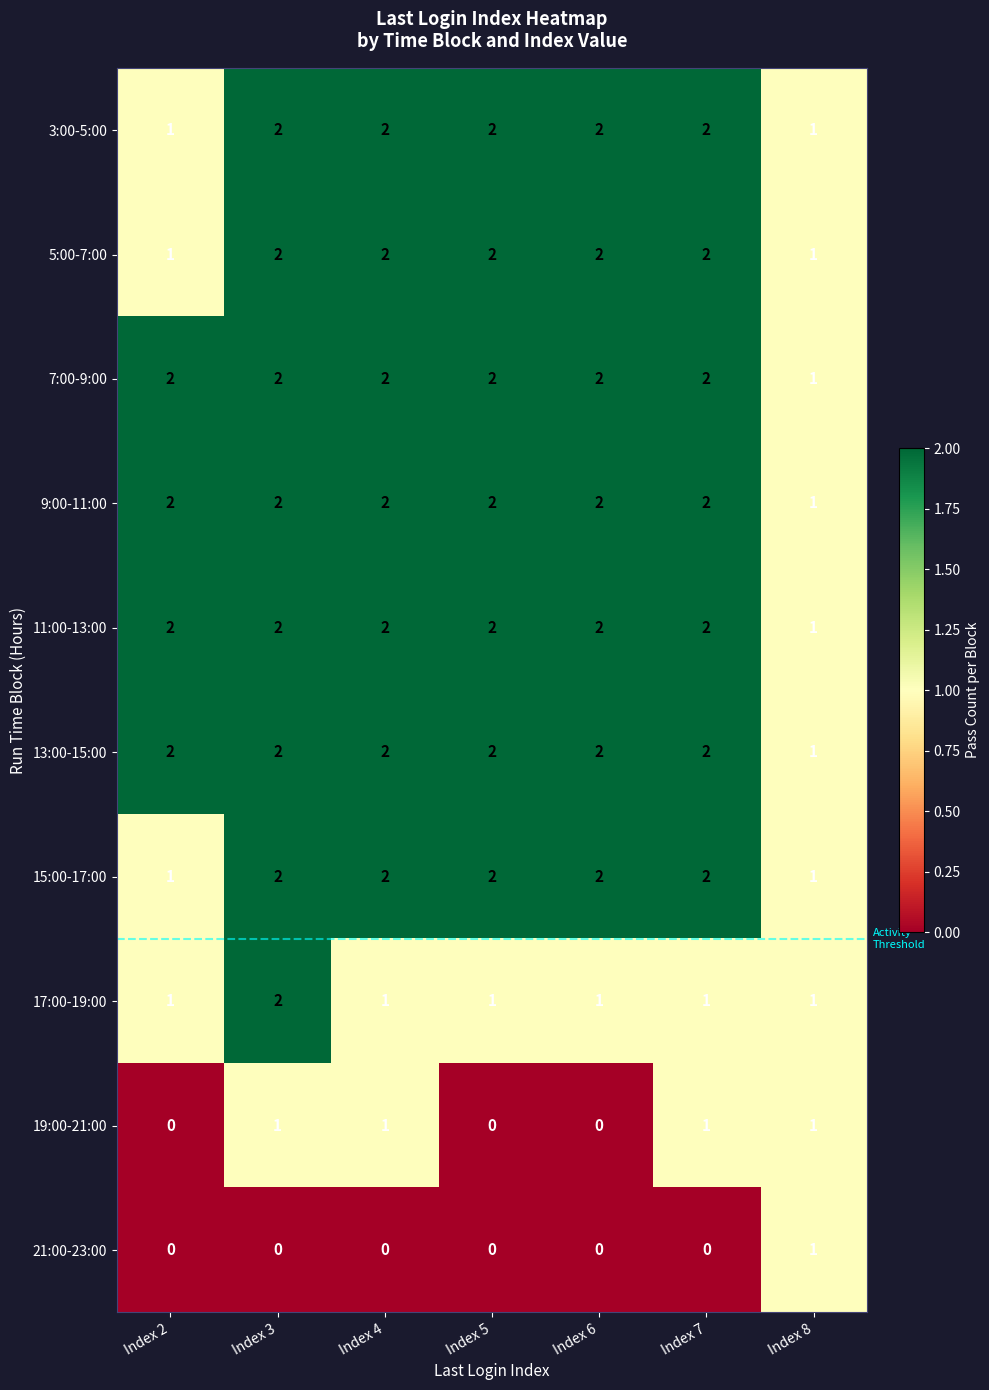

Which series changed the most between Index 3 and Index 7?

17:00-19:00